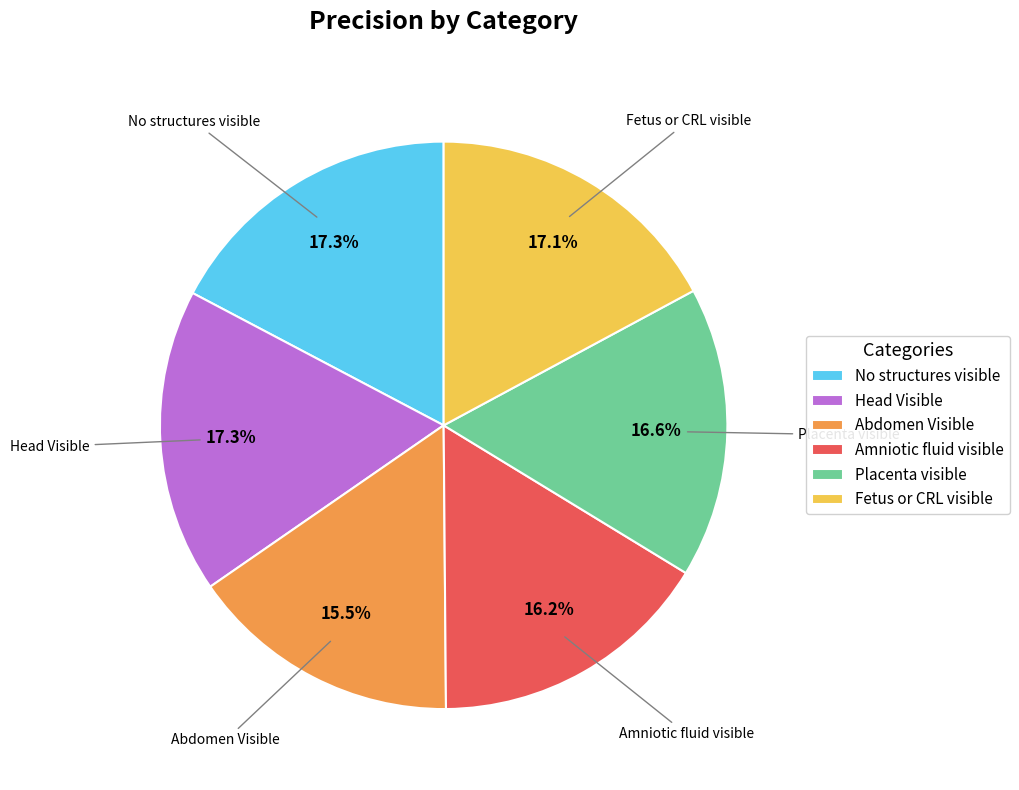

How many slices are in this pie chart?

6